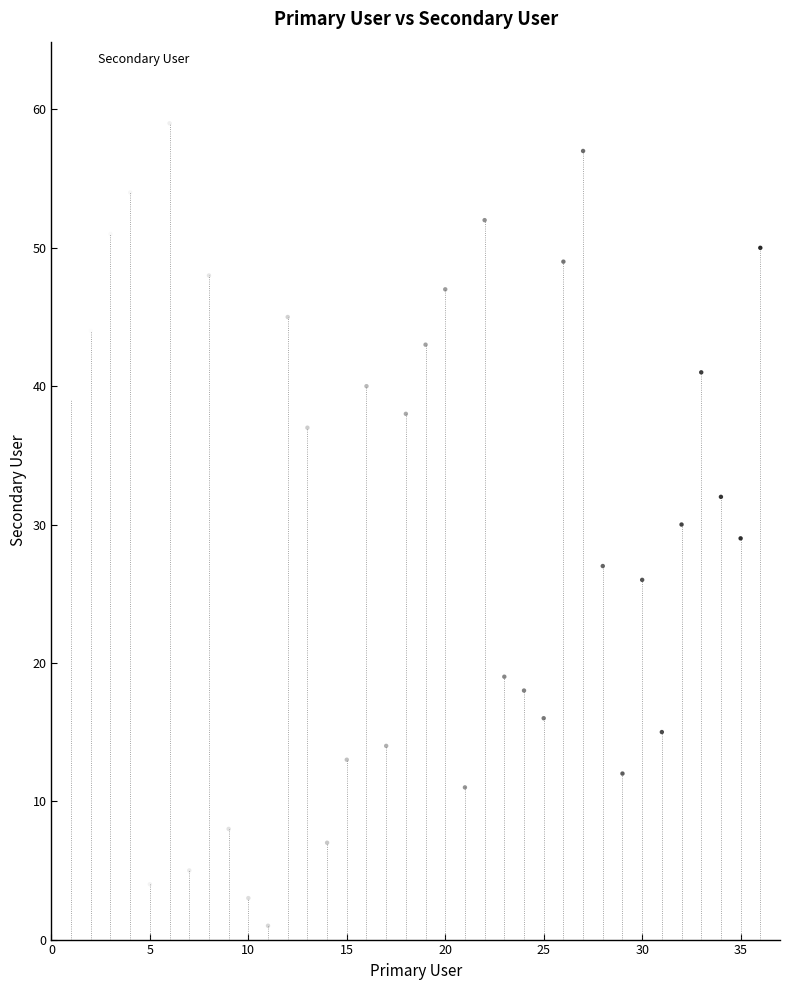

What is the range of Y values (max minus min)?

58